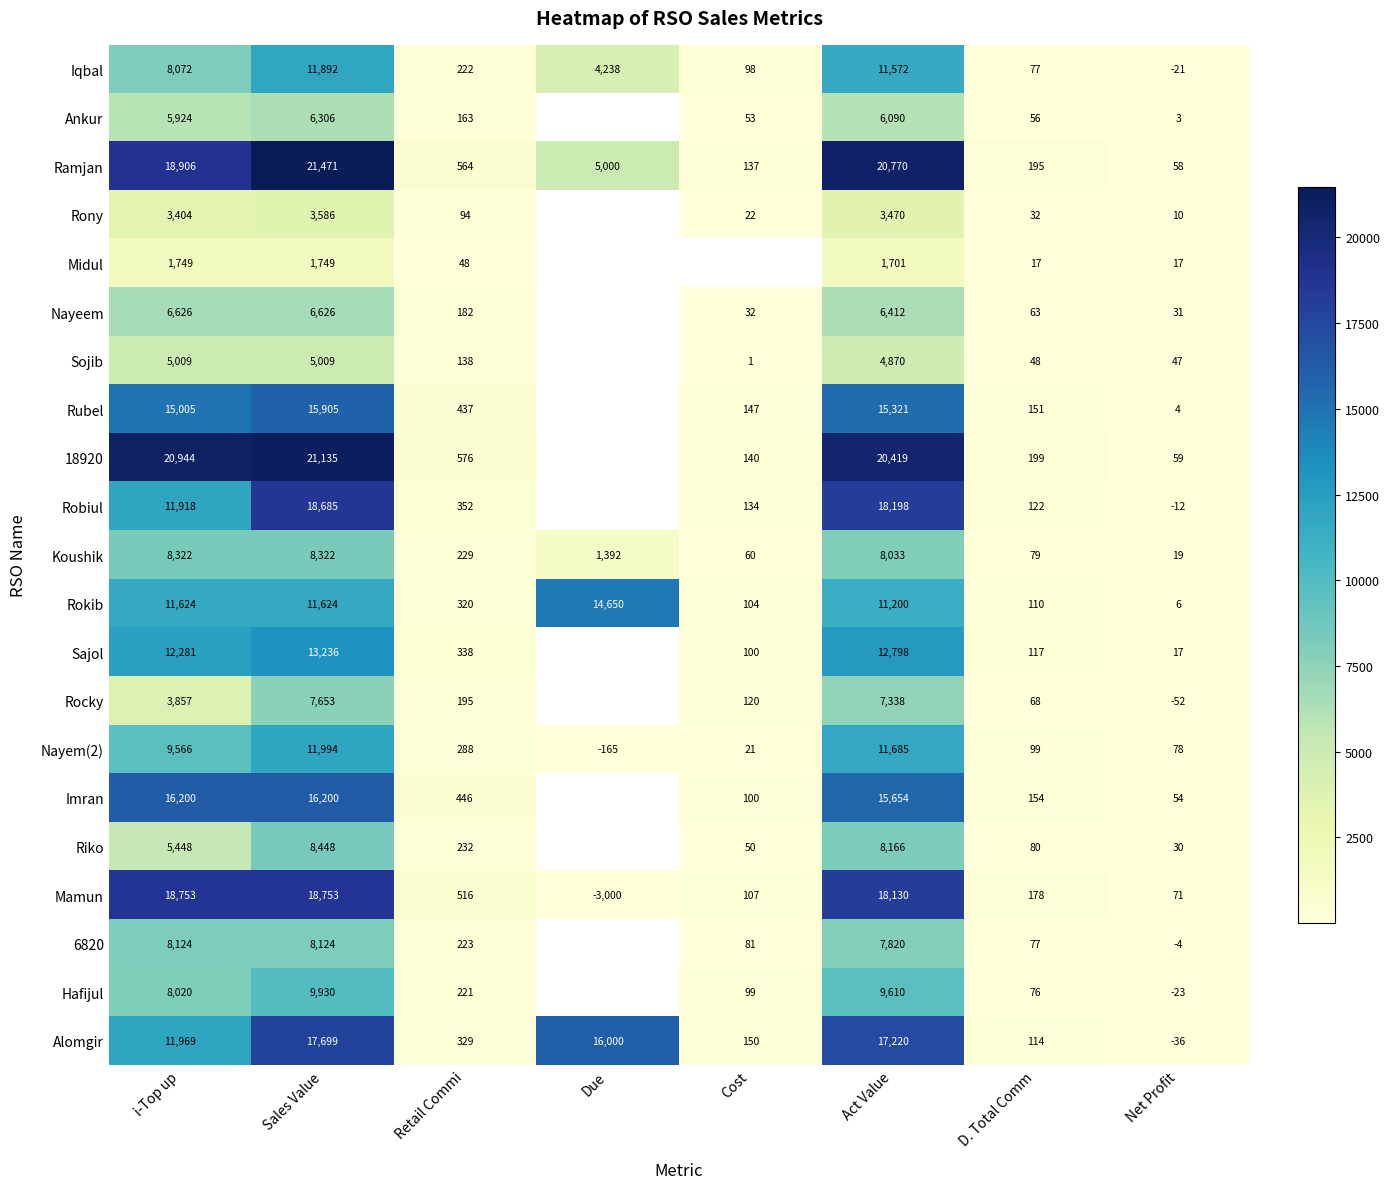

At which label does Alomgir reach its peak?

Sales Value